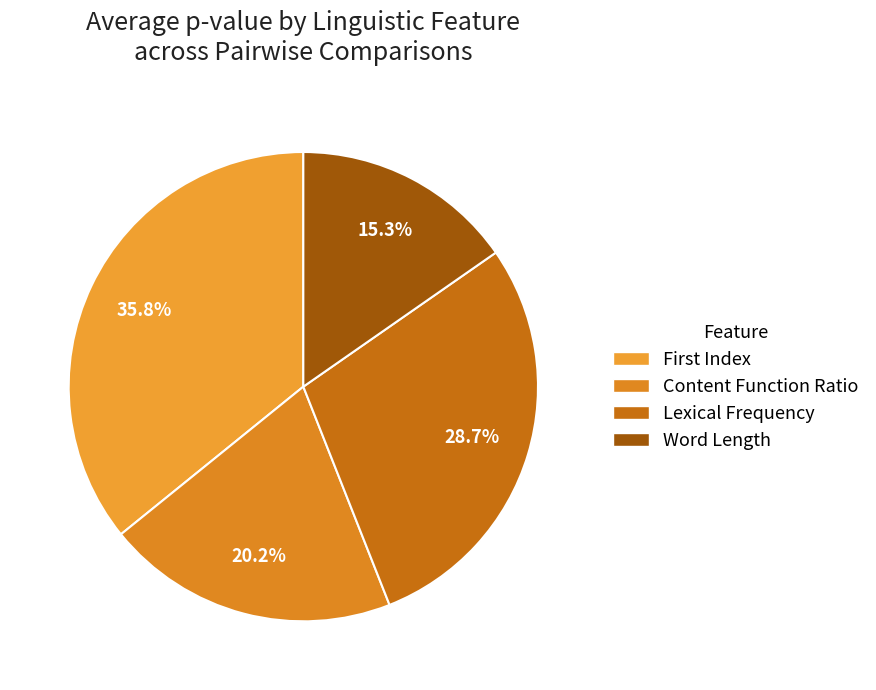

Does any single category account for the majority?

No